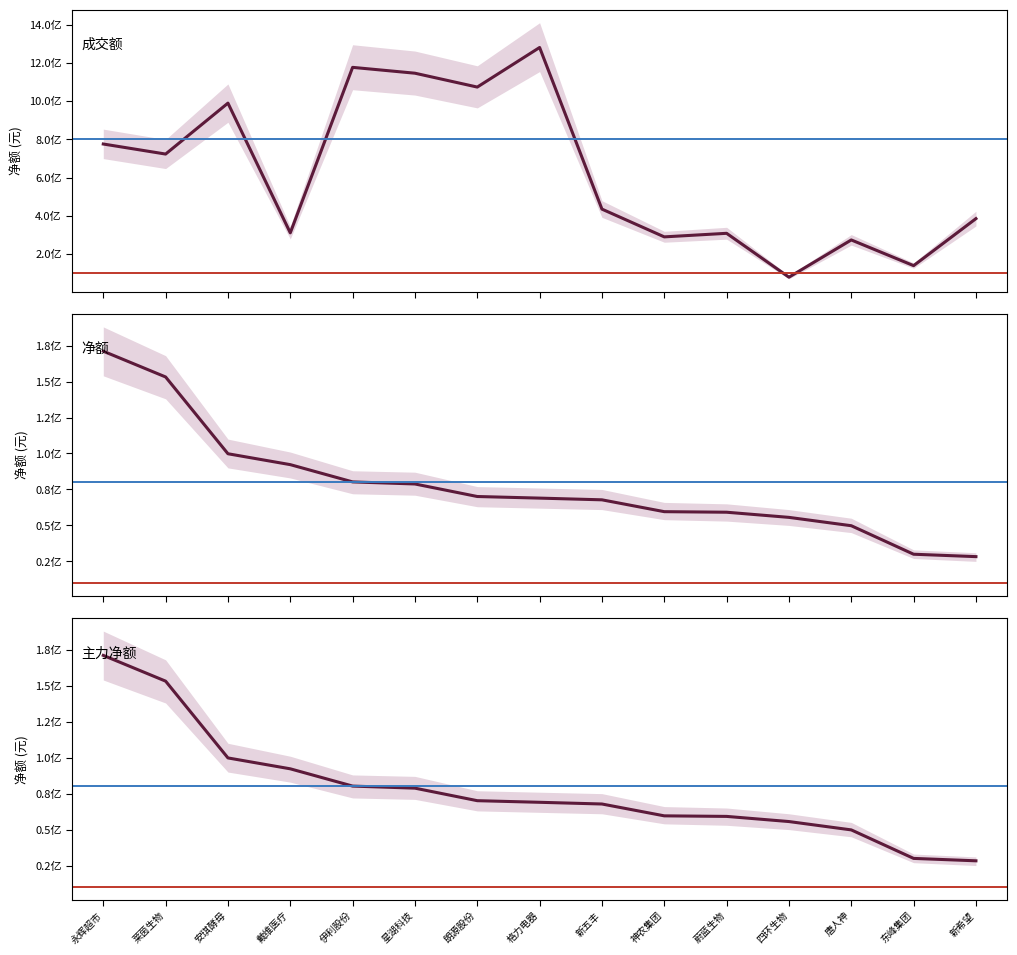

Read the 主力净额 value at 新五丰, to the nearest 50.

67793400